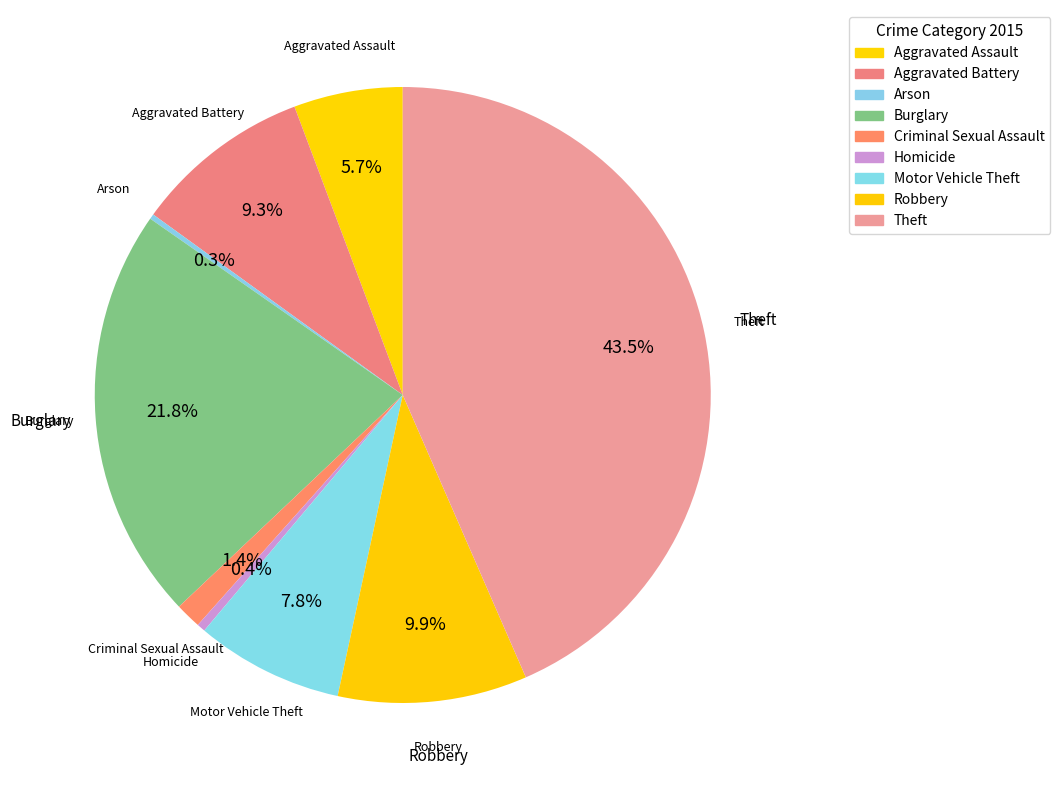

To the nearest percent, what is the average slice percentage?

11%